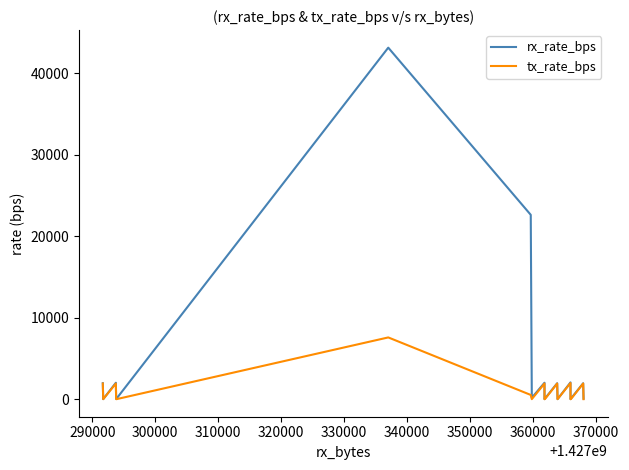

At which label does rx_rate_bps reach its minimum?

300000